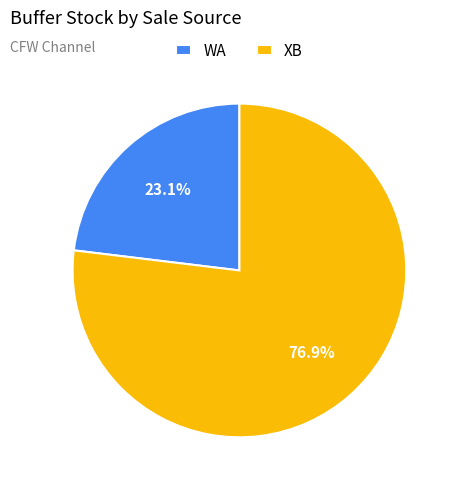

Which has a higher value, XB or WA?

XB